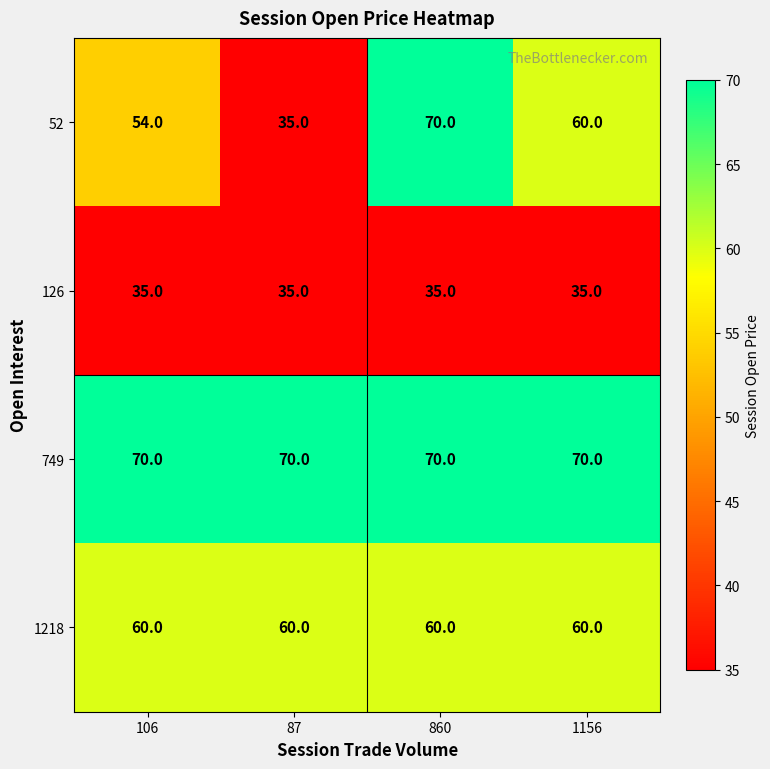

What is the maximum value for 126?

35